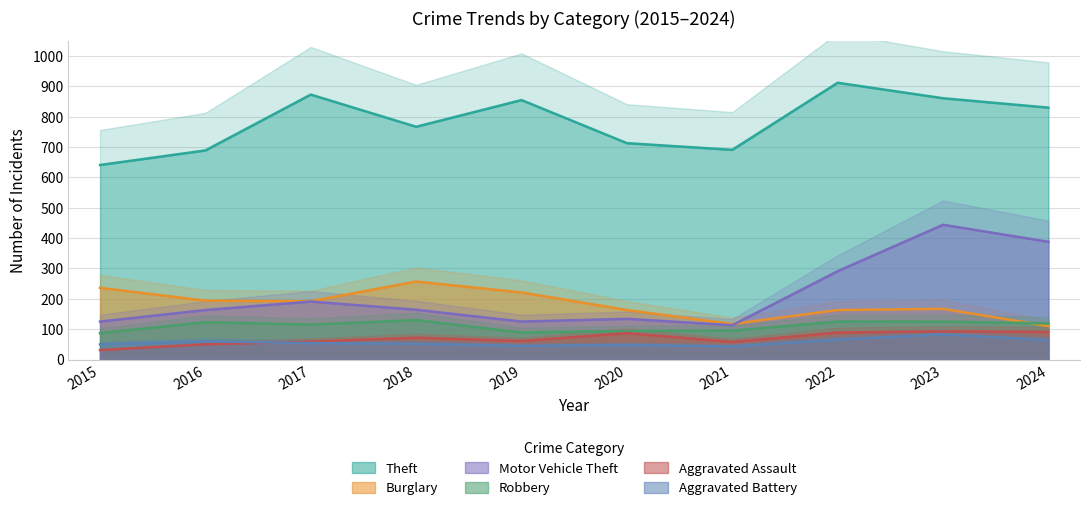

Where is the first local minimum for Theft?

2018